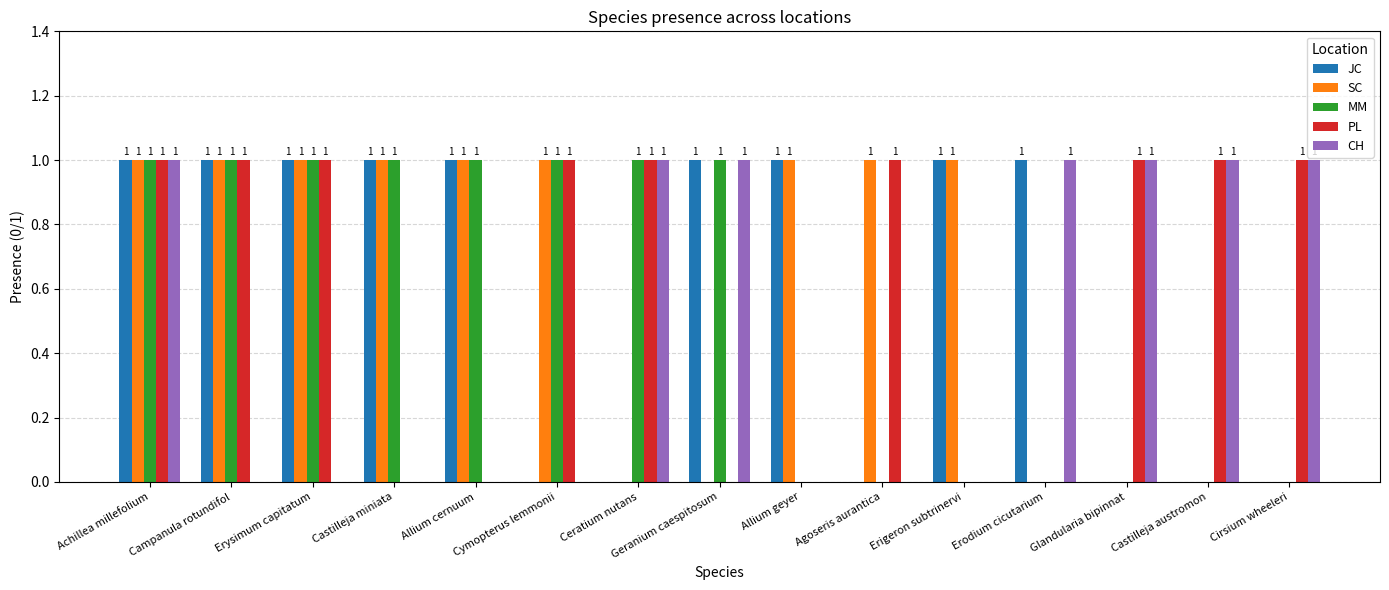

How many SC values are between 0 and 1?

15